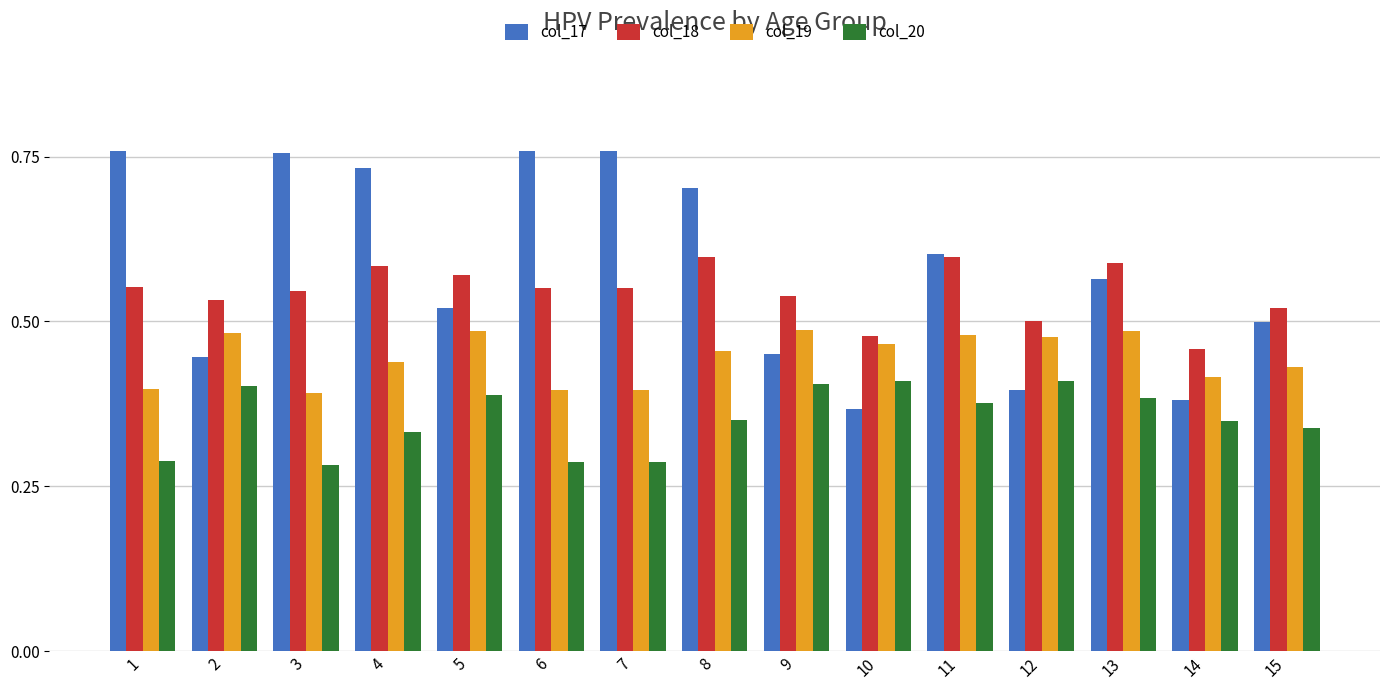

Is it true that col_20 equals 0.4 at 9?

True